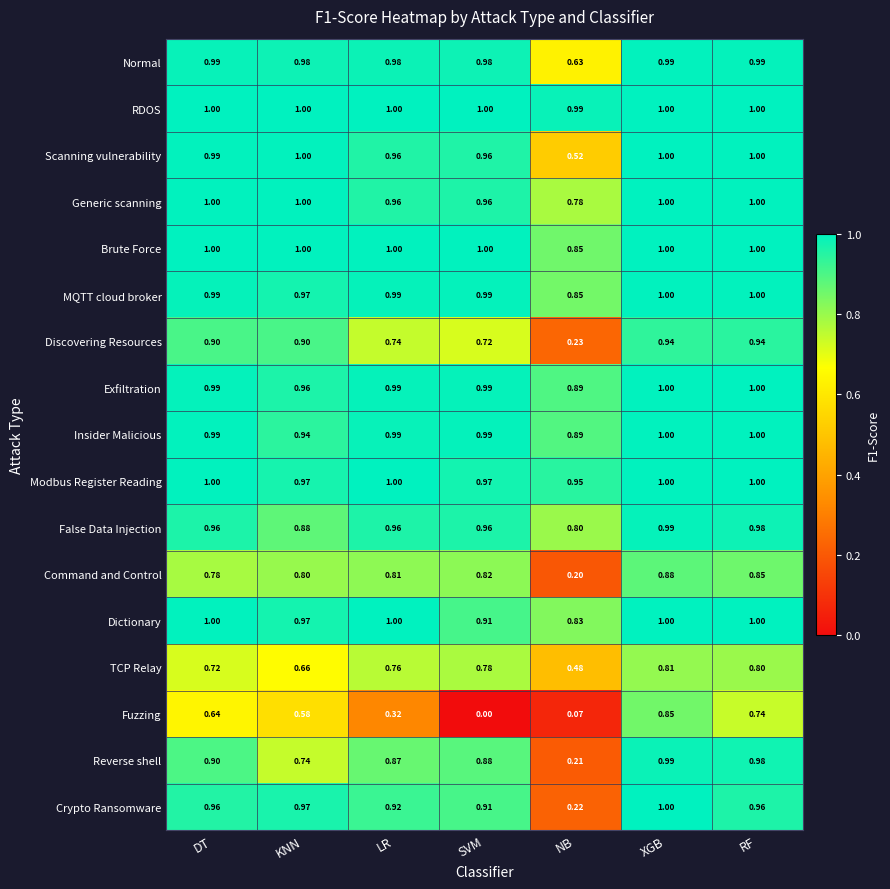

List the labels in order of Fuzzing value, largest first.

XGB, RF, DT, KNN, LR, NB, SVM